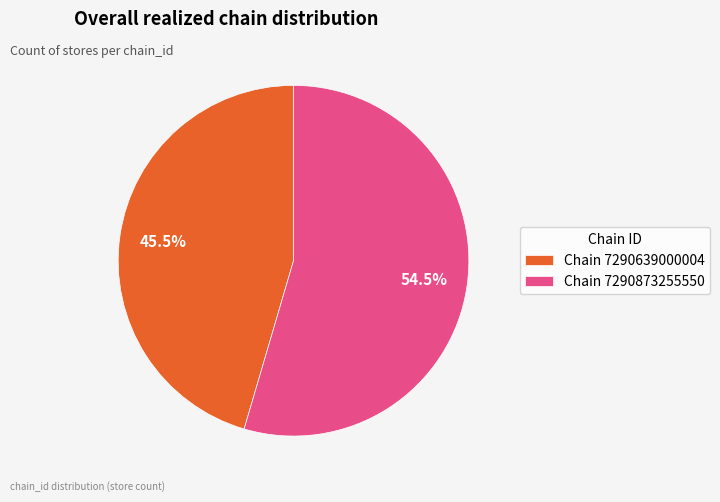

To the nearest percent, what is the average slice percentage?

50%